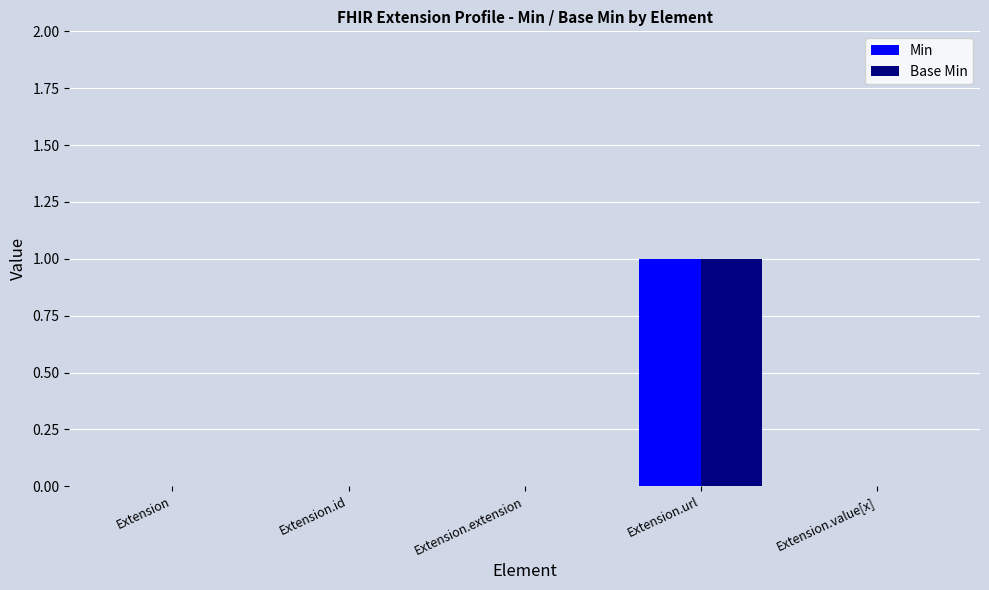

Which category has the highest value across all series?

Extension.url